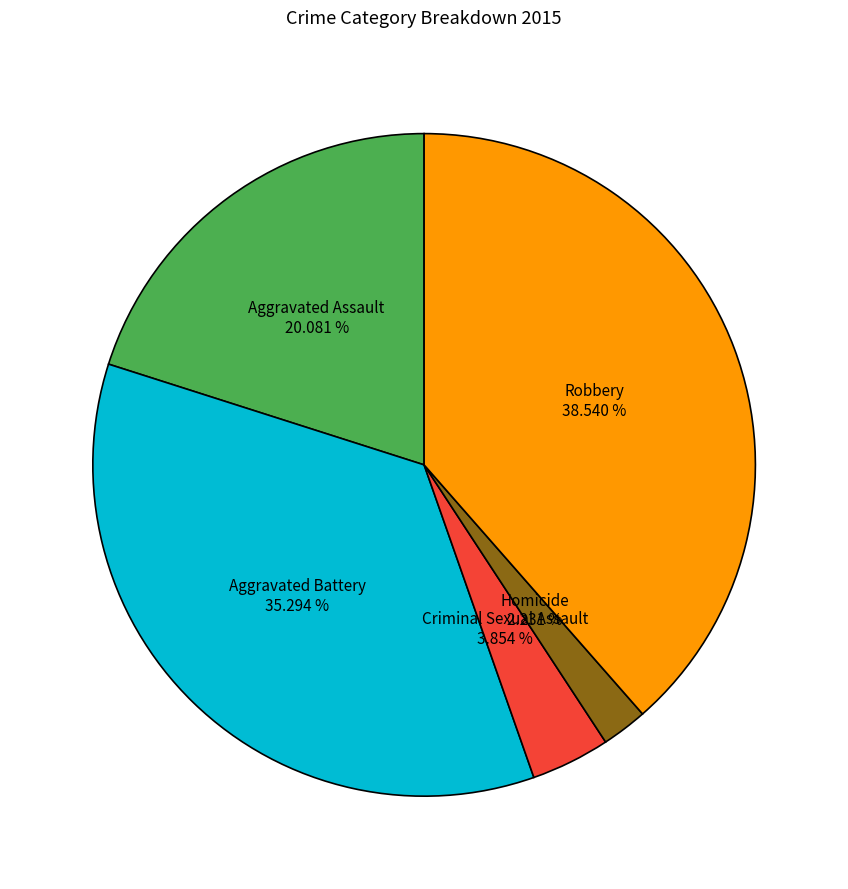

Is there a majority slice in this chart?

No